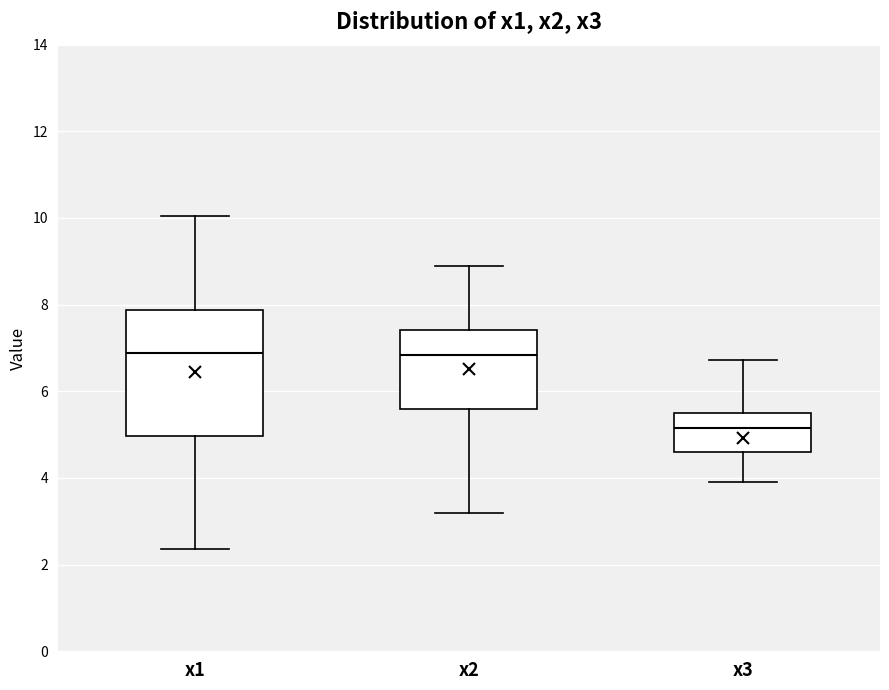

Where does the lower whisker of the box for x1 end on the y-axis? The values are not printed on the chart, so give them approximately, as read against the axis.

2.4